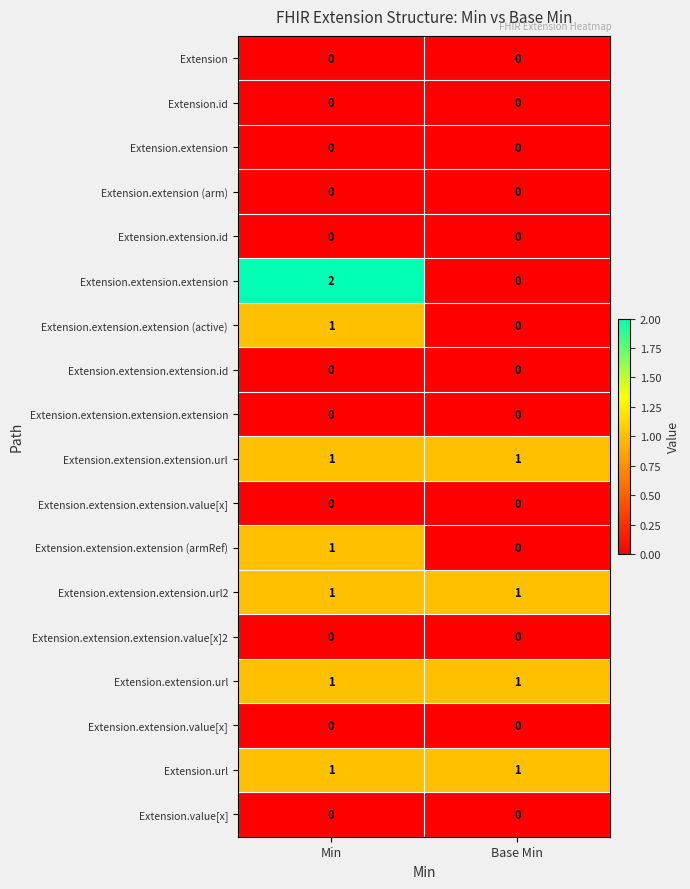

Which series has the widest spread of values?

Extension.extension.extension